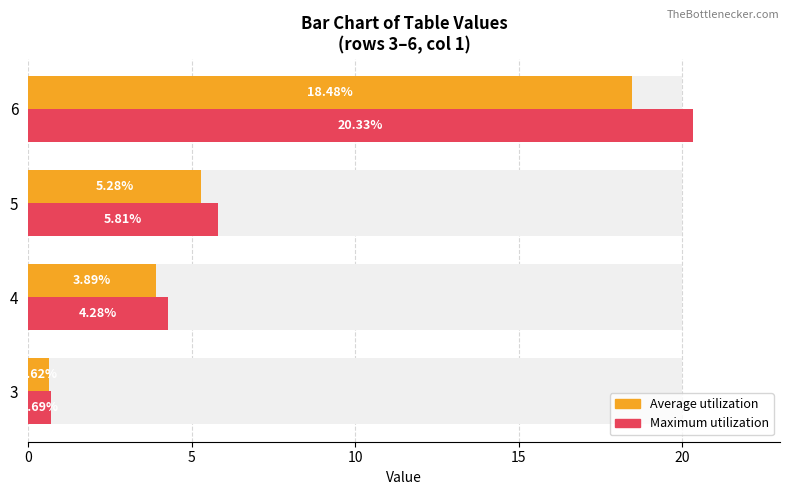

At 3, list the series in order from largest to smallest.

Maximum utilization, Average utilization